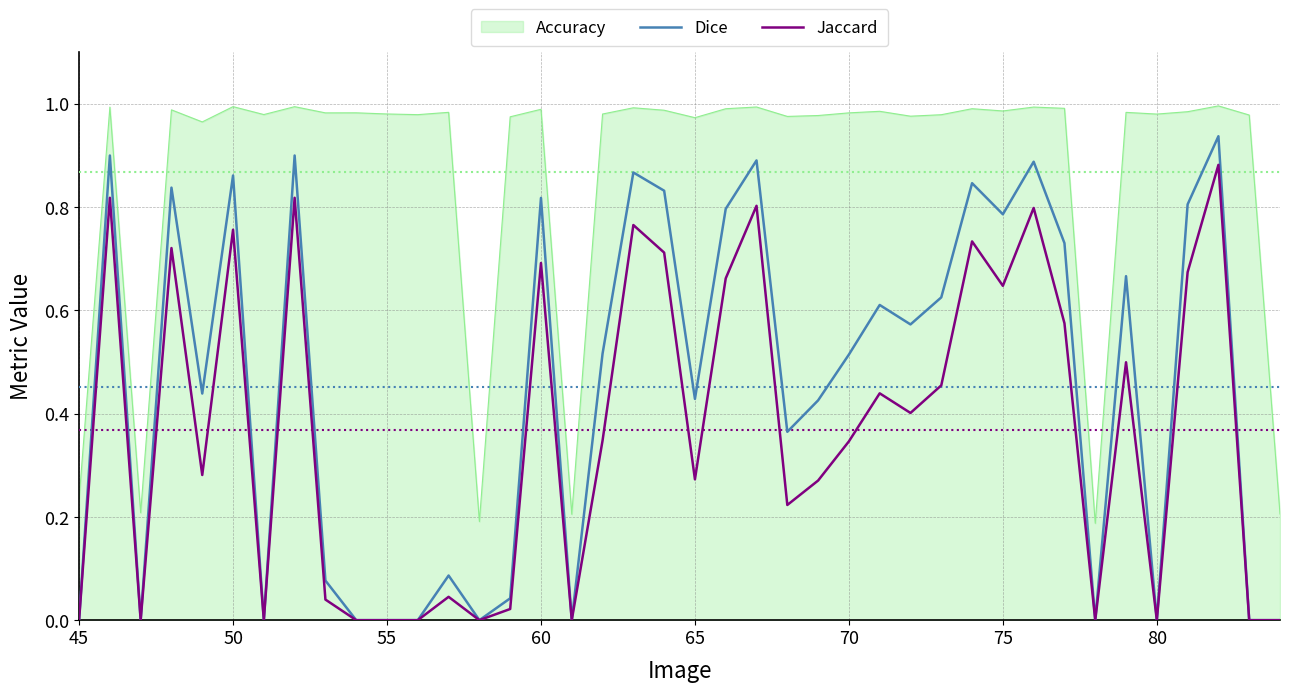

Which series has the largest range (max minus min)?

Dice